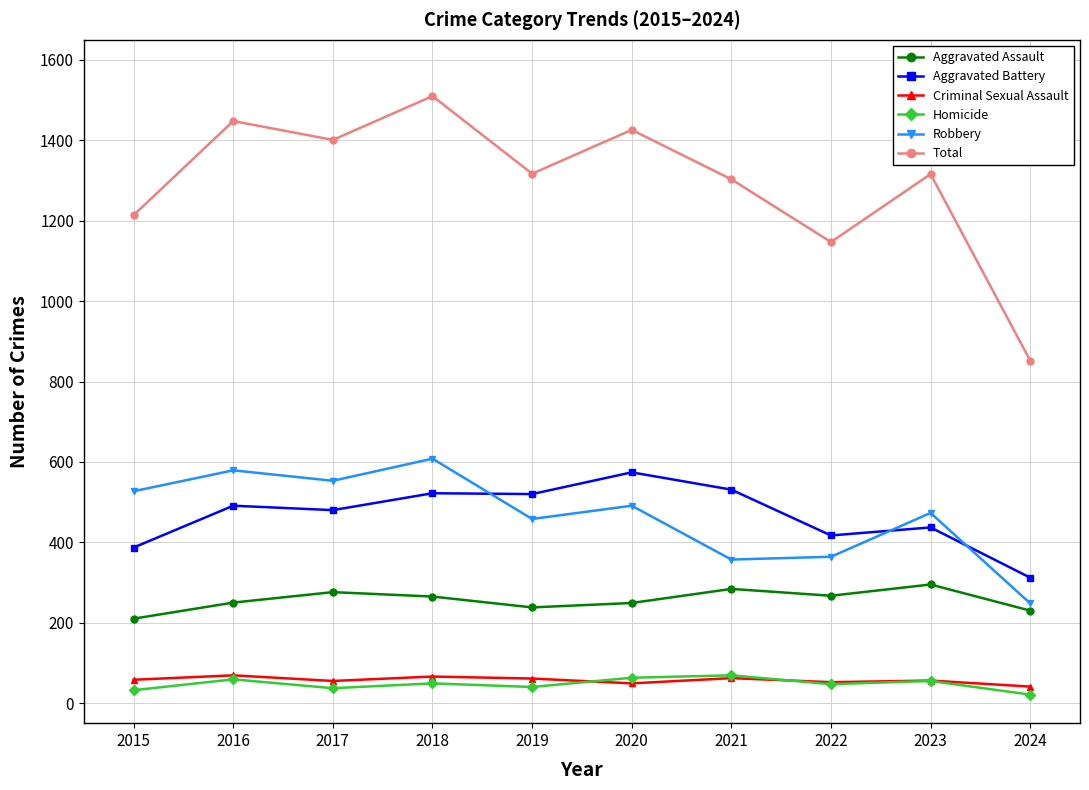

What is the difference between the second highest and second lowest values in the Criminal Sexual Assault series?

17